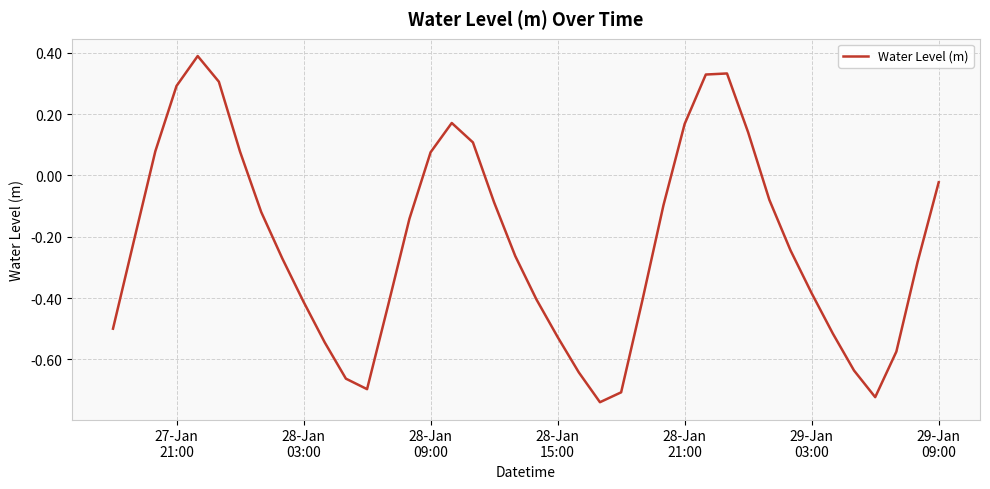

What is the maximum value shown in the chart?

0.4